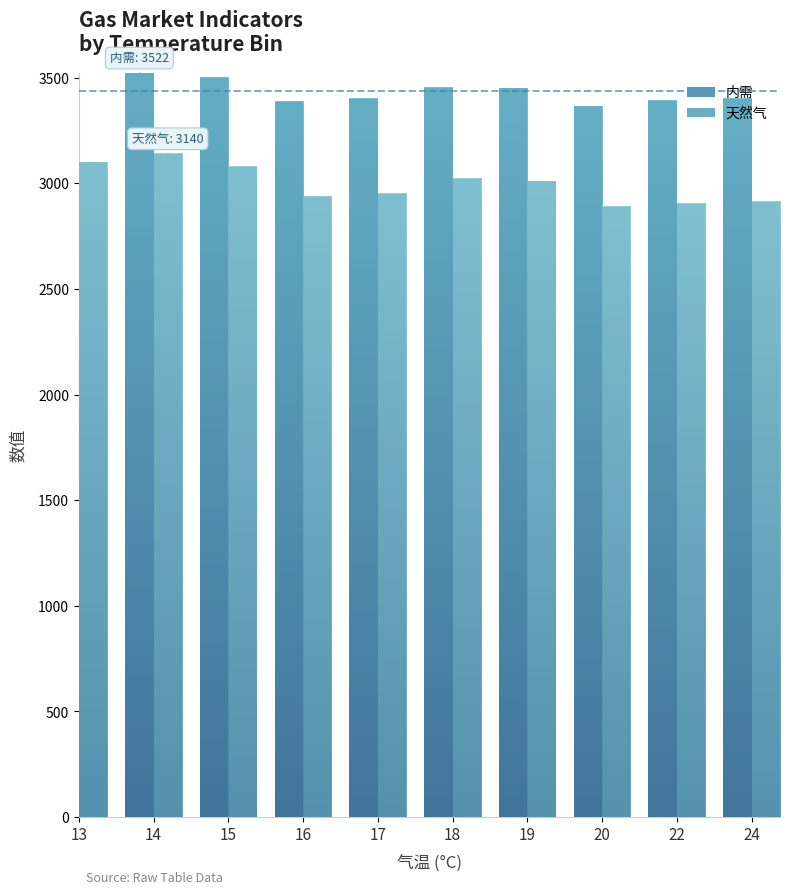

List the labels in order of 内需 value, largest first.

14, 13, 15, 18, 19, 17, 24, 22, 16, 20